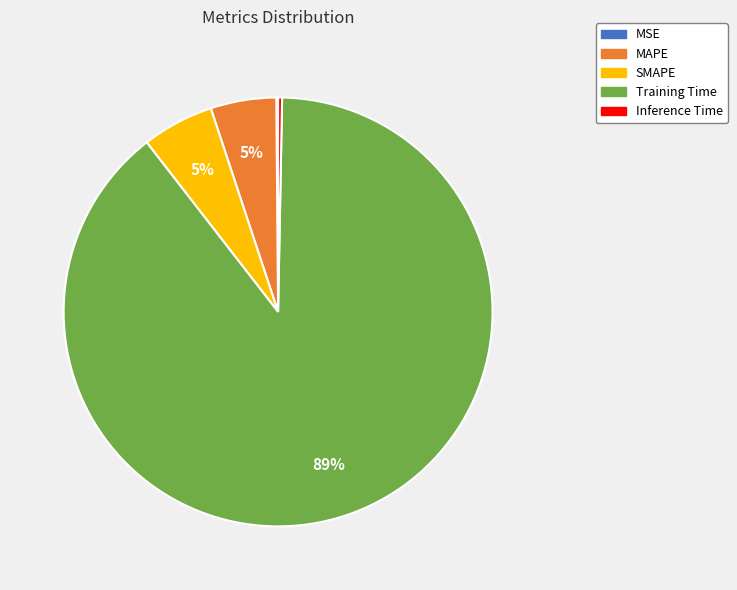

To the nearest percent, what percentage of the pie is MAPE?

5%